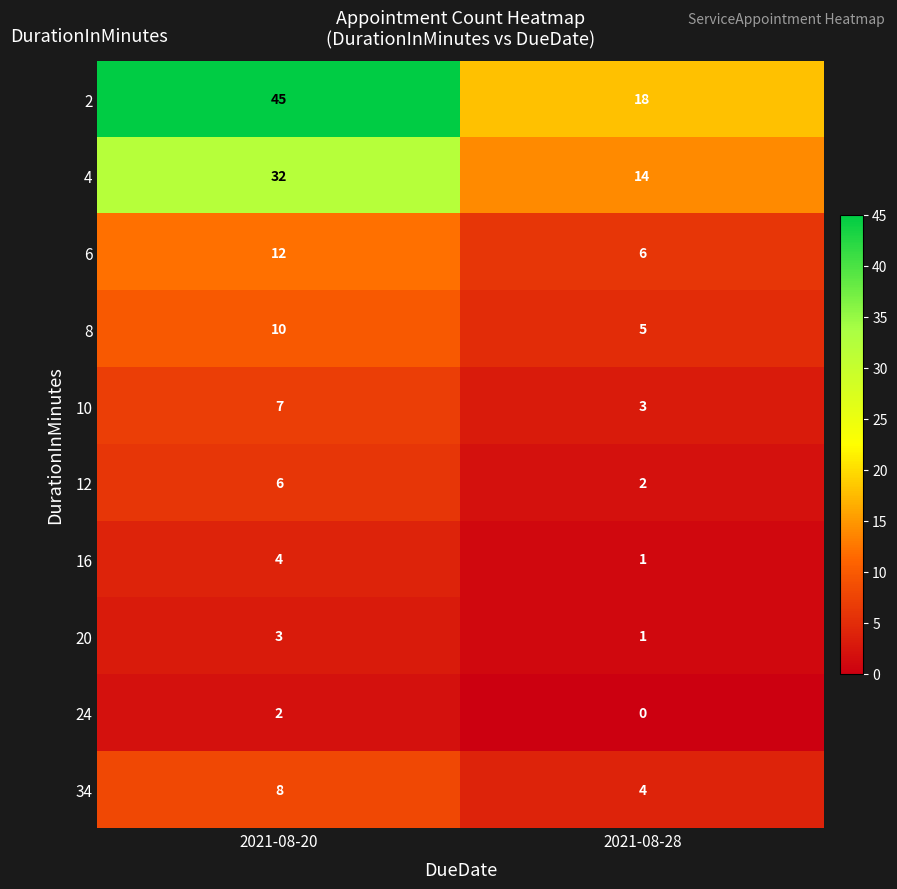

What is the sum of all 10 values?

10